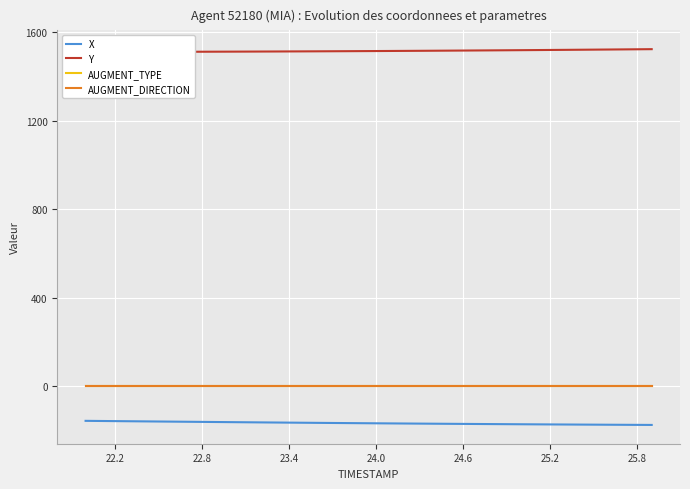

Which series has the largest total across all categories?

Y